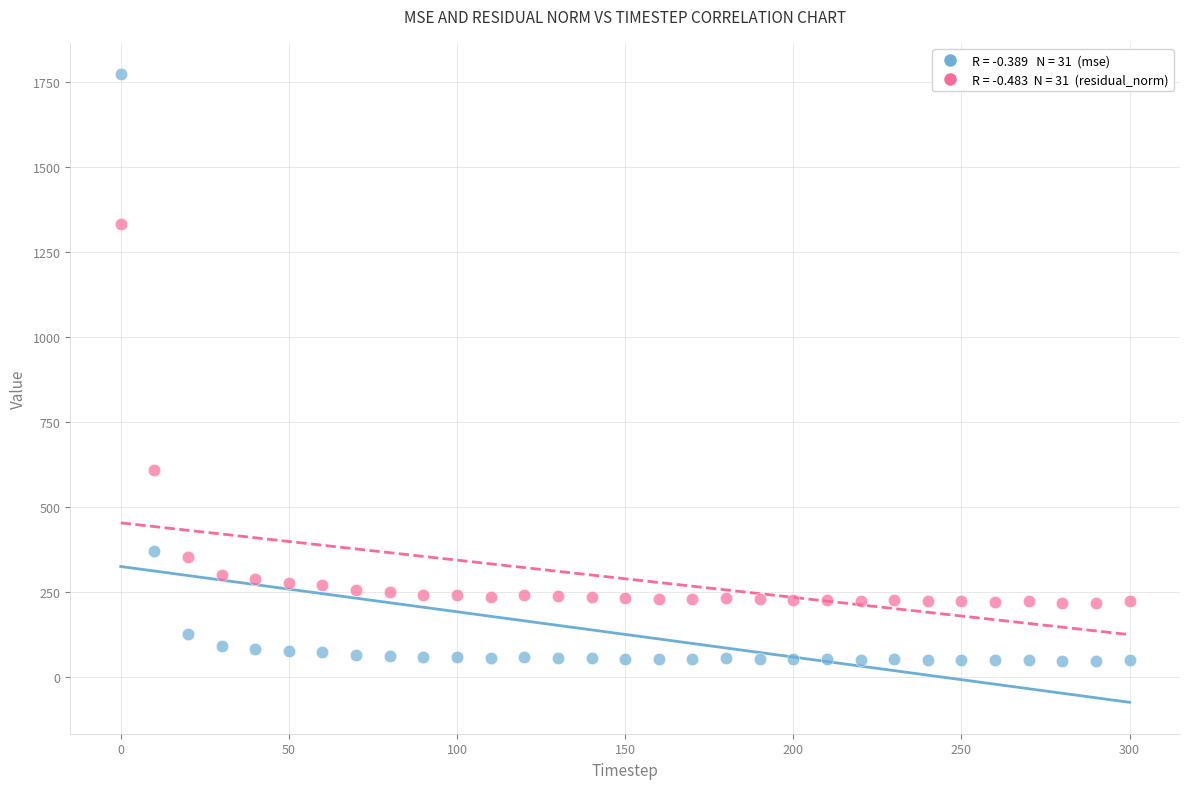

Across all series, what Y value is closest to 909?

609.3